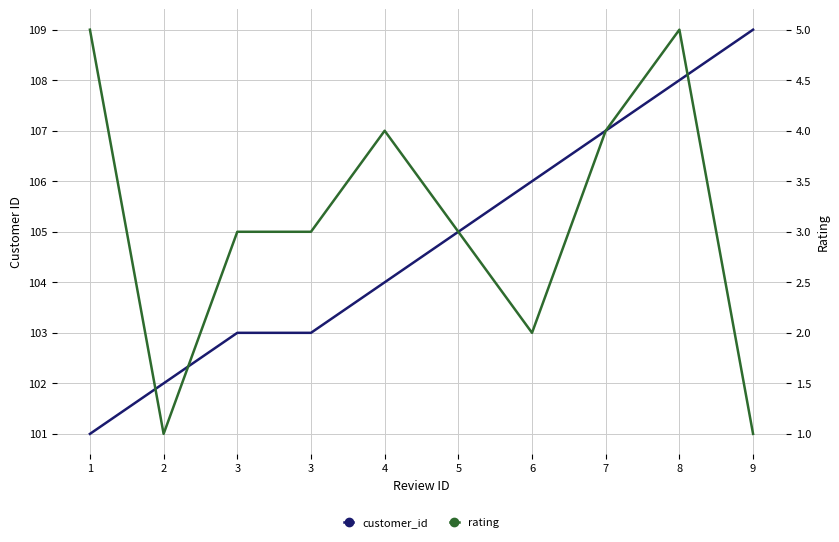

Is it true that rating equals 7 at 8?

False